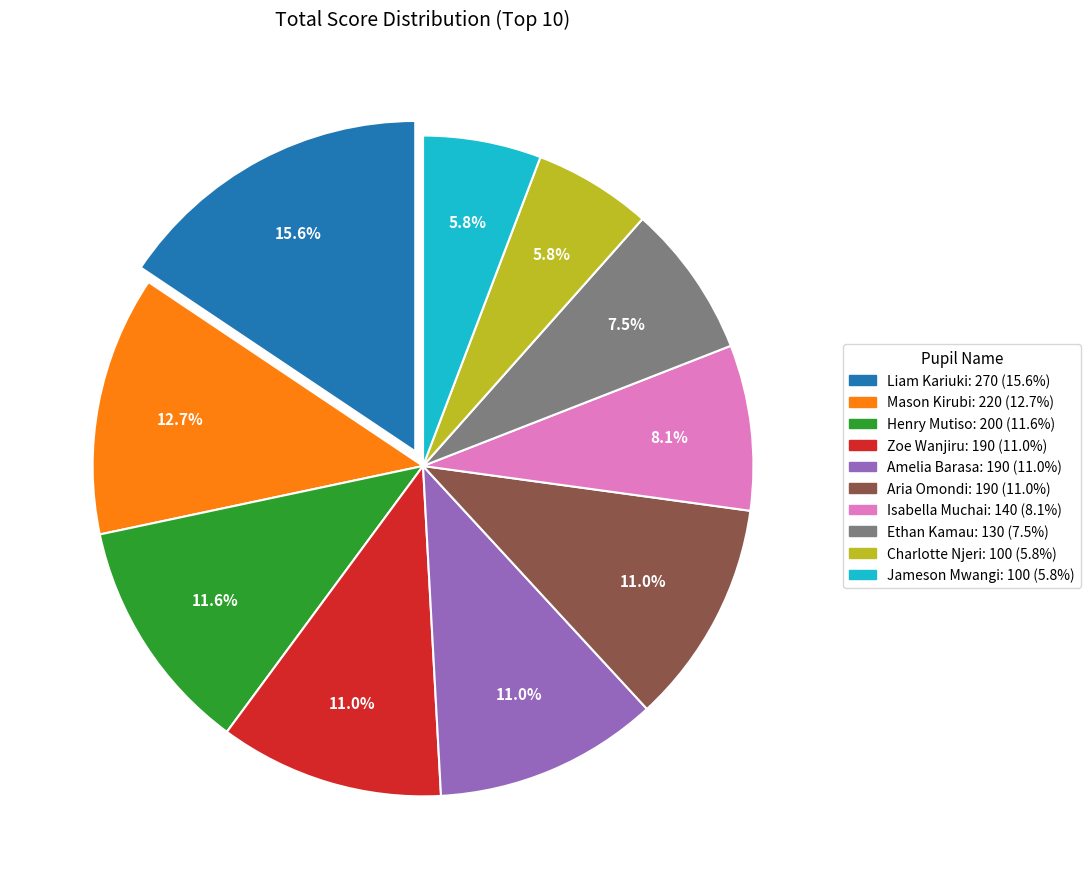

What is the largest slice in the pie chart?

Liam Kariuki